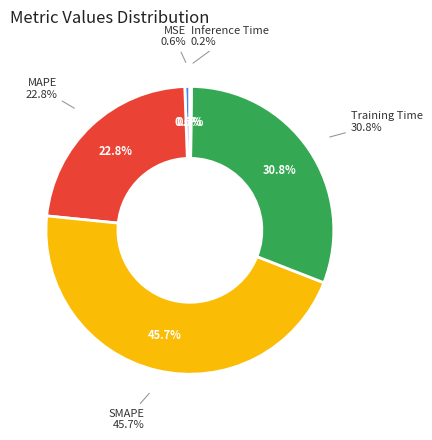

What portion of the pie excludes Inference Time?

99.8%